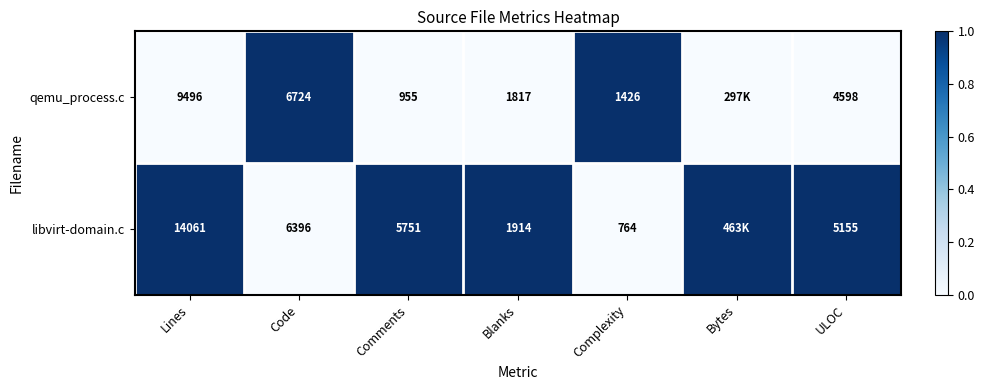

What is the difference between the qemu_process.c values at Code and ULOC?

2126